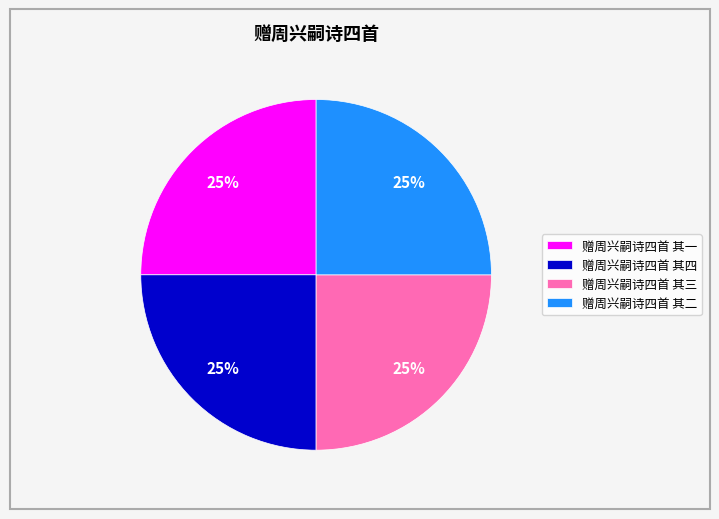

Does 赠周兴嗣诗四首 其四 represent more than half of the total?

No